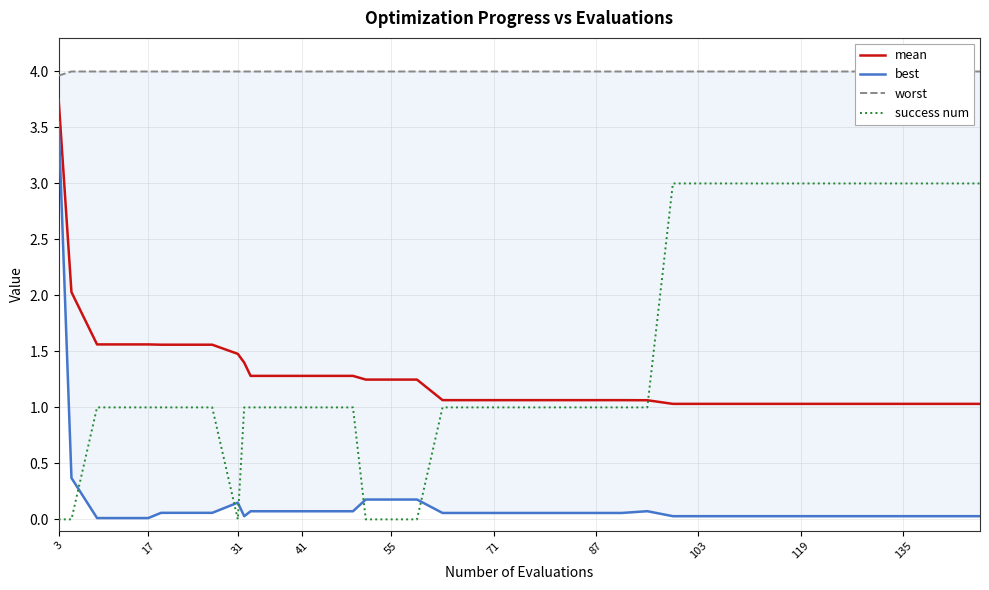

What is the sum of all best values?

6.1